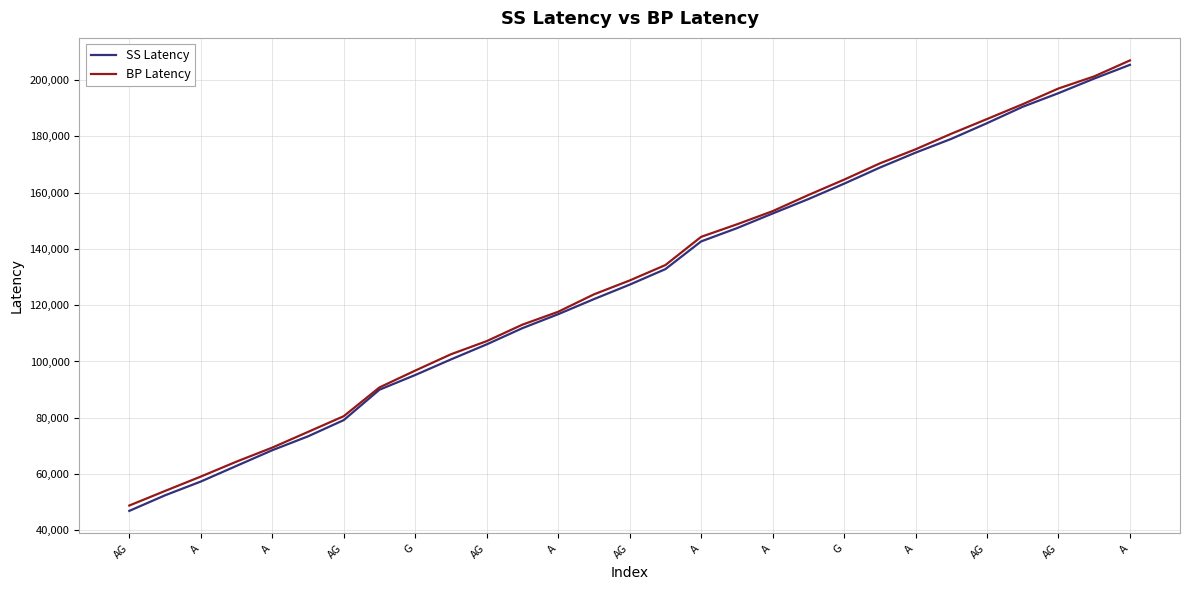

What are all the series names shown in the legend?

SS Latency, BP Latency